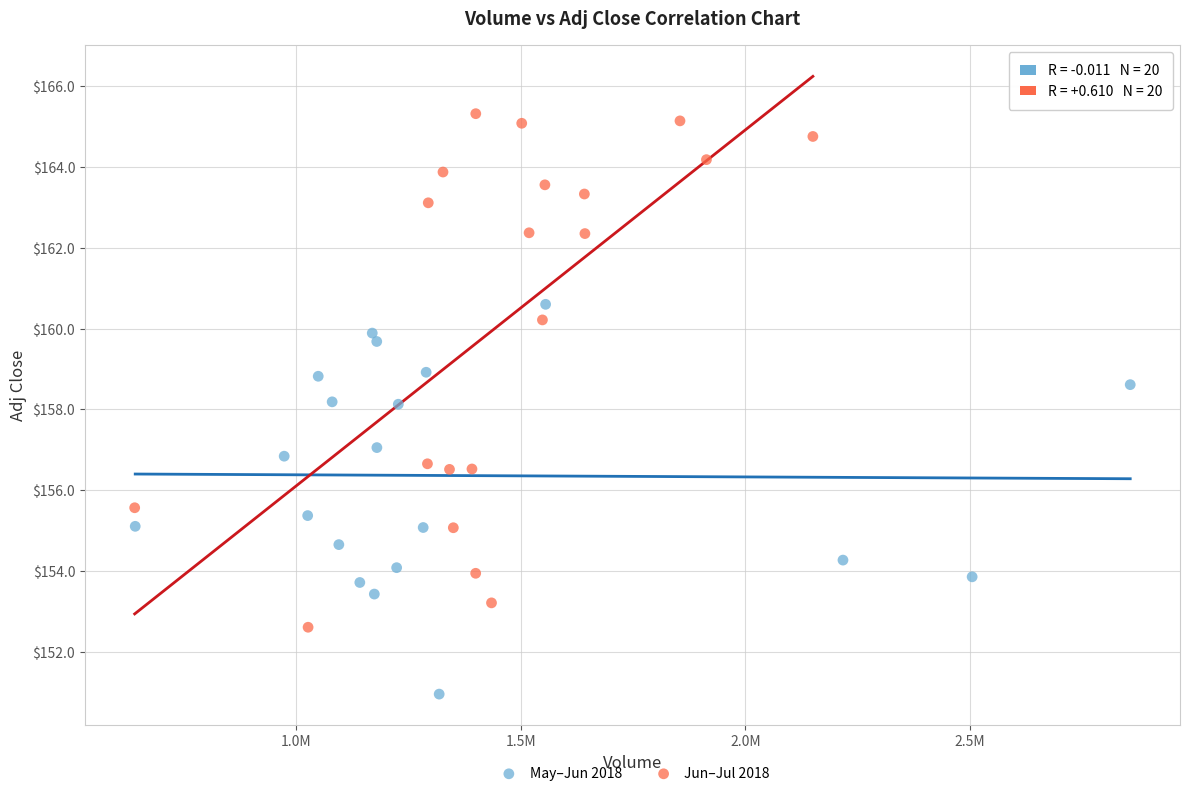

What are all the series names shown in the legend?

May–Jun 2018, Jun–Jul 2018